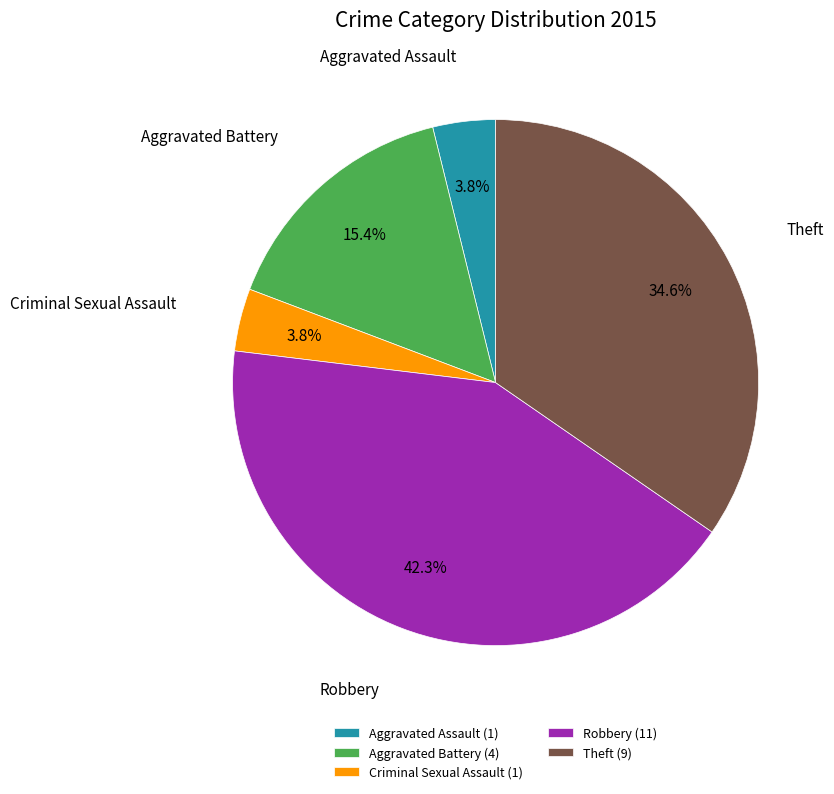

Between Robbery and Aggravated Assault, which is larger?

Robbery